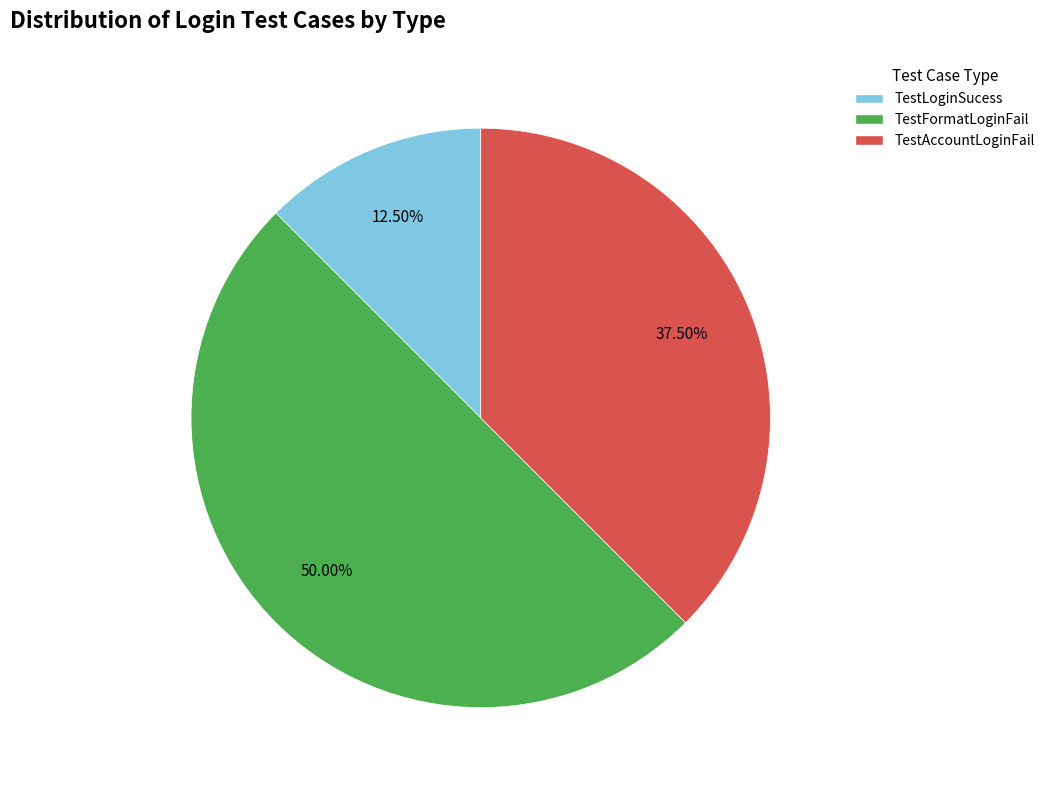

Rank the categories by value from lowest to highest.

TestLoginSucess, TestAccountLoginFail, TestFormatLoginFail